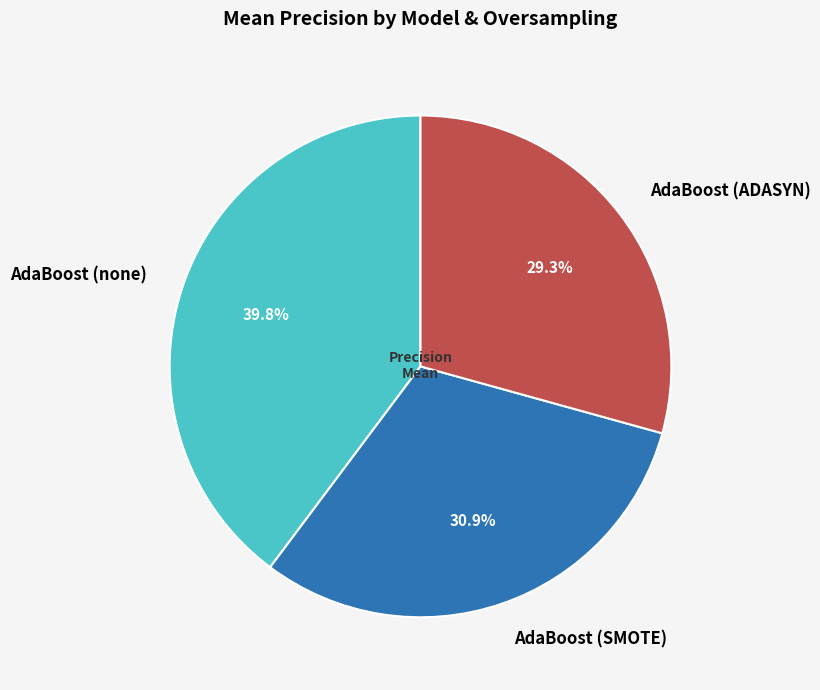

What percentage is NOT represented by AdaBoost (ADASYN)?

70.7%